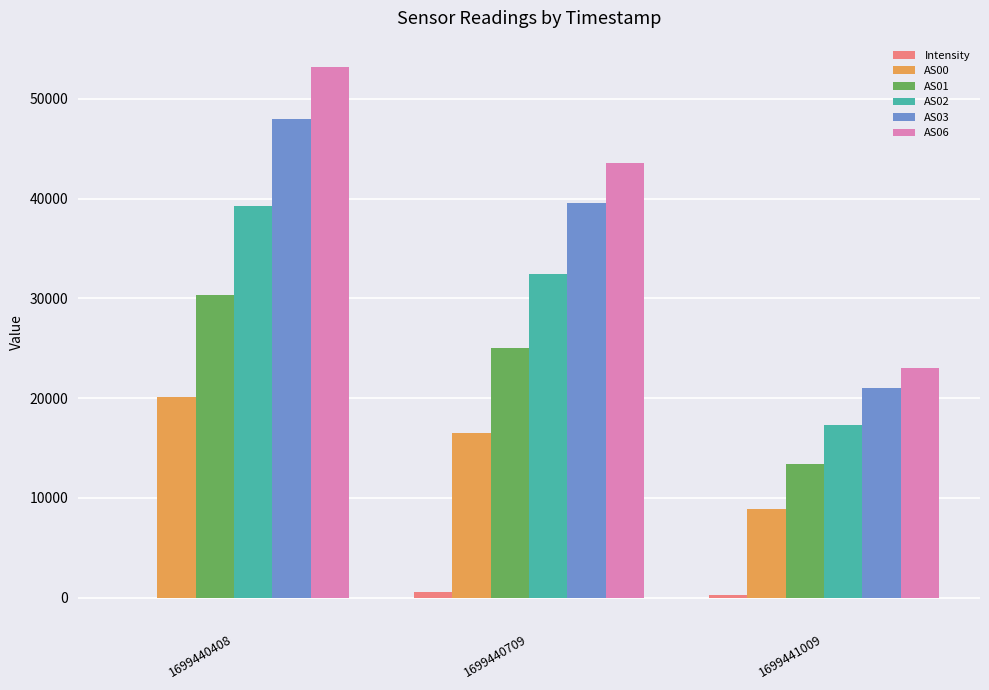

Which category has the highest value across all series?

1699440408